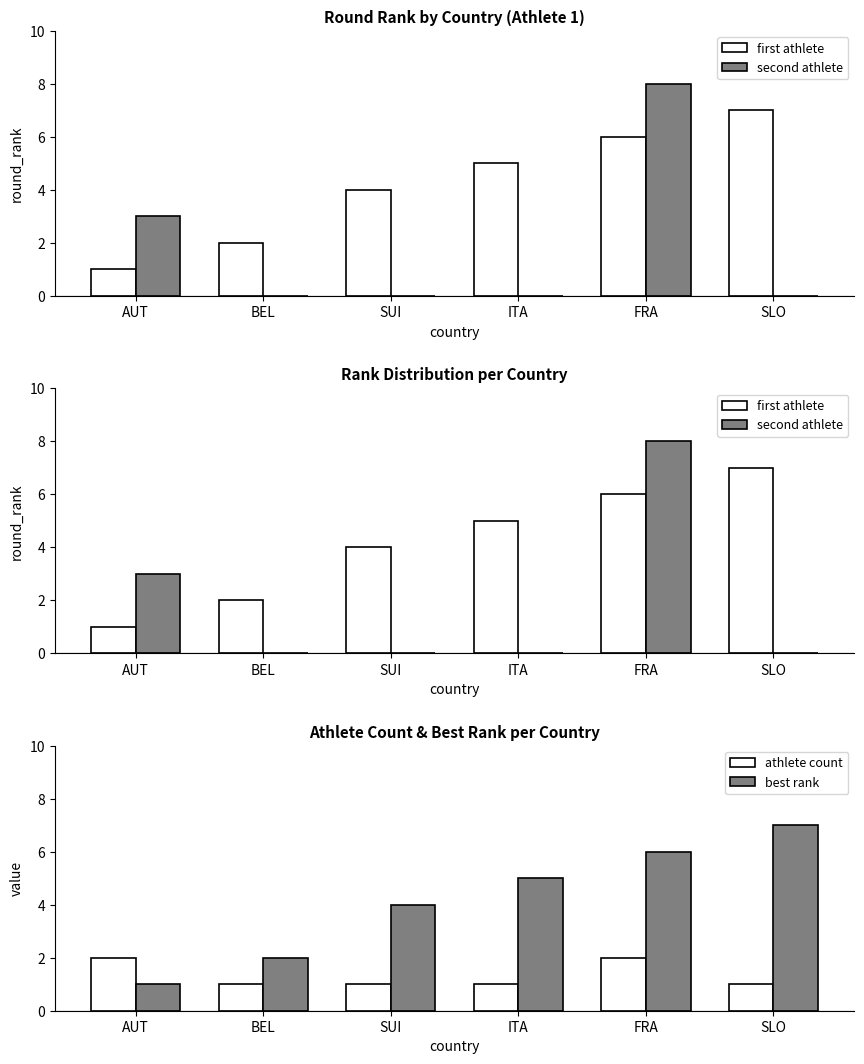

What is the label of the 2nd bar from the left?

BEL